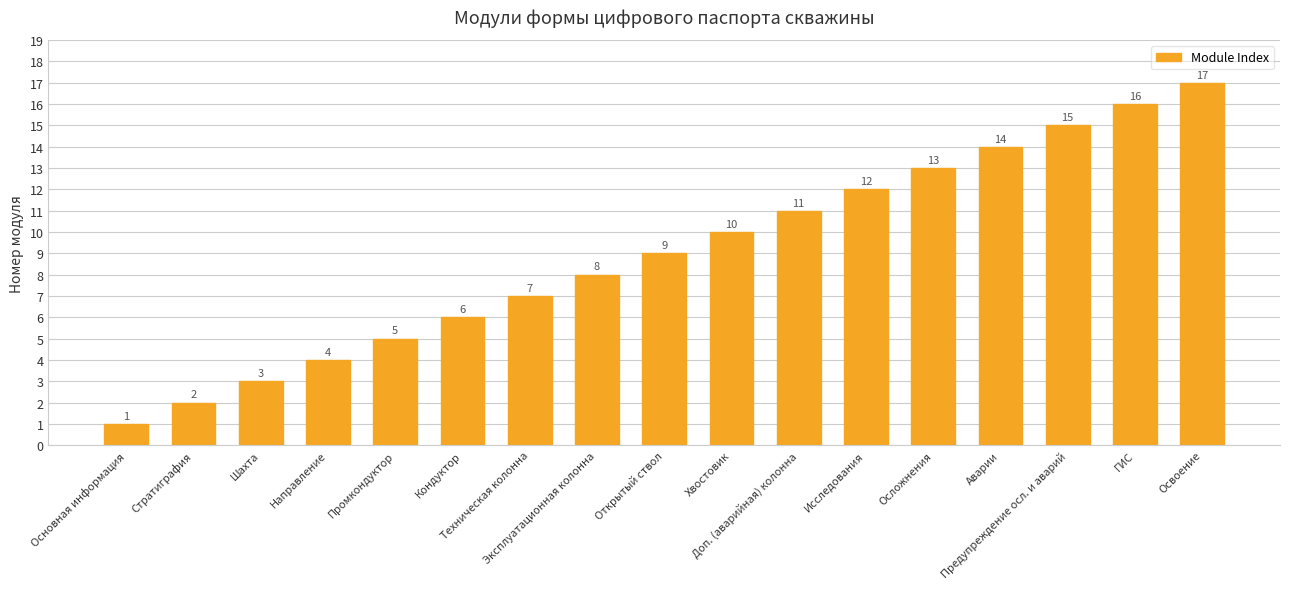

Which label corresponds to the smallest value in the chart?

Основная информация